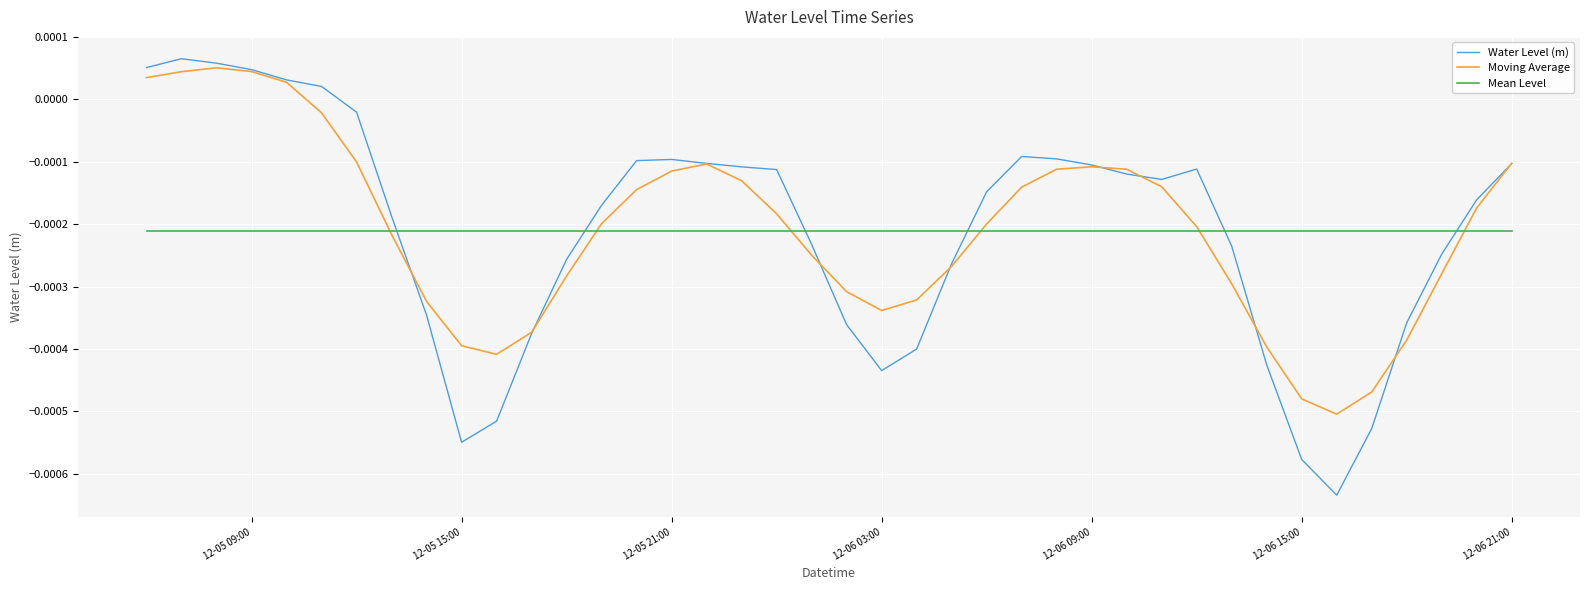

True or false: Mean Level and Water Level (m) cross at least once.

True